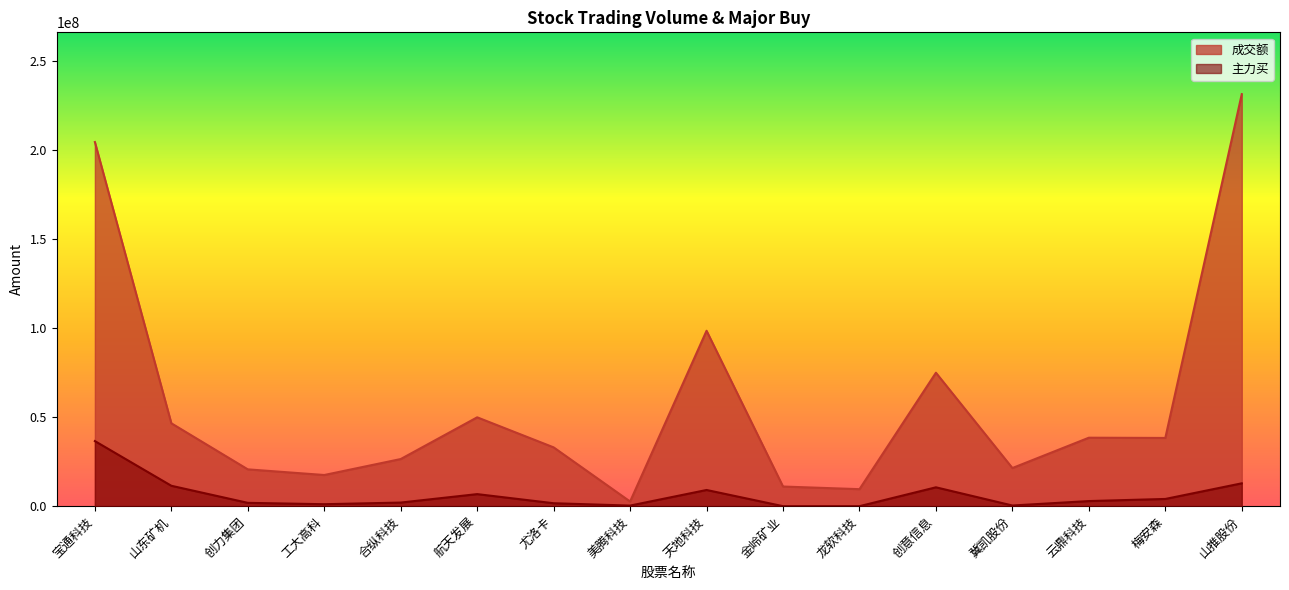

Which series has the largest range (max minus min)?

成交额